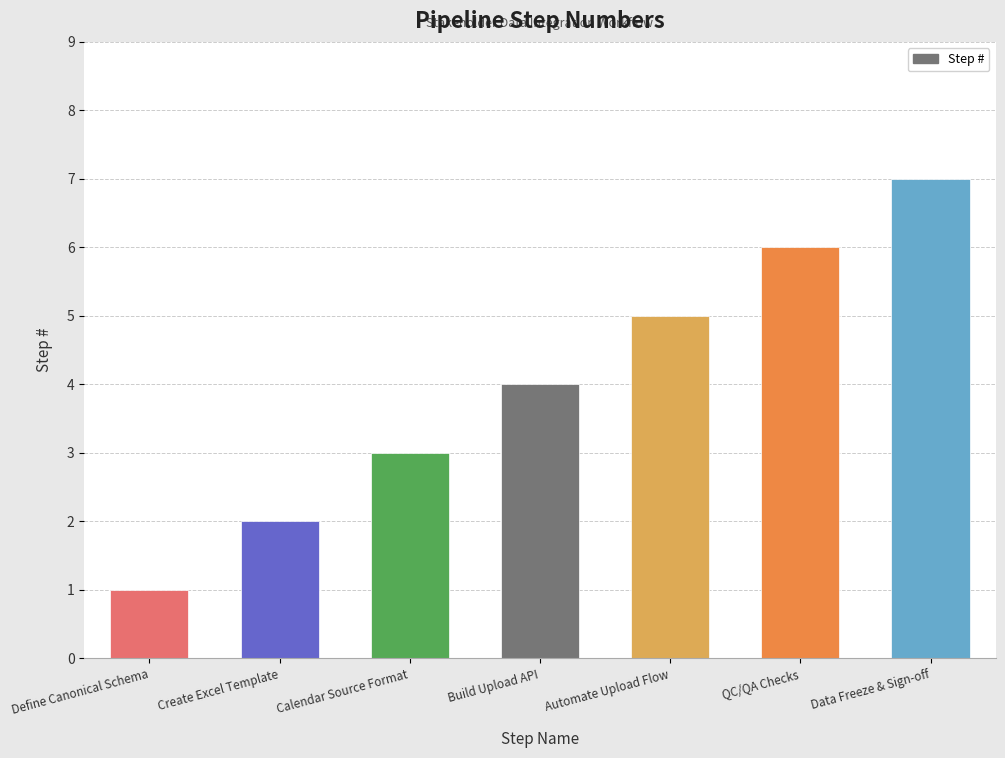

Does the chart contain stacked bars?

No